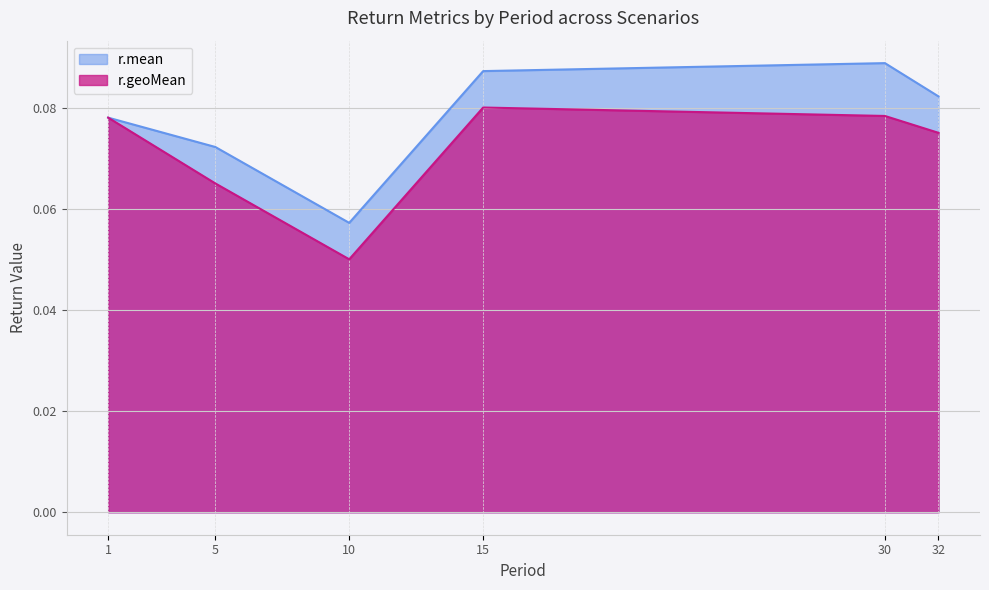

Count the number of categories in the chart.

6